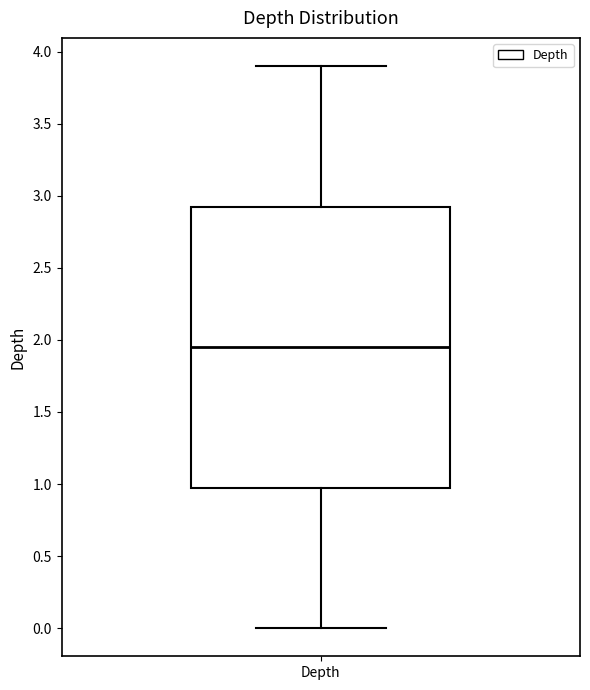

Where does the median line of the box for Depth sit on the y-axis? The values are not printed on the chart, so give them approximately, as read against the axis.

1.95